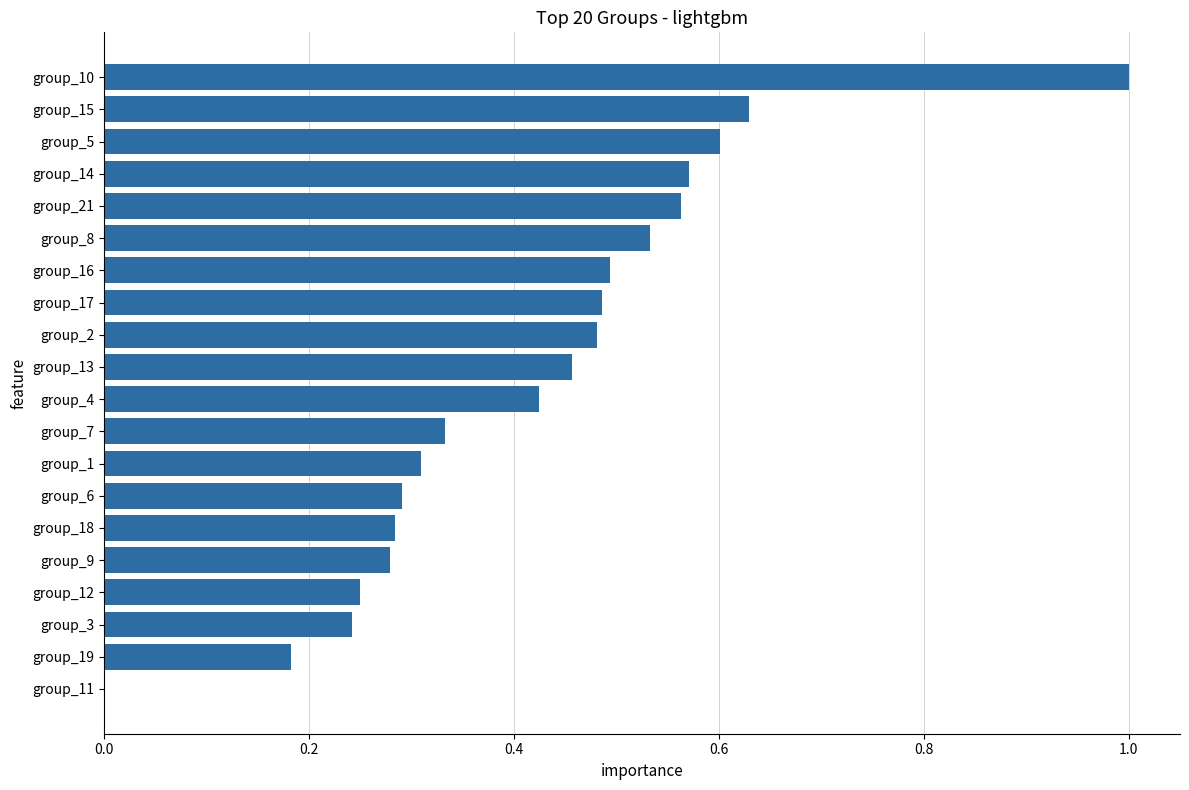

What is the change in value from group_6 to group_21?

+0.3